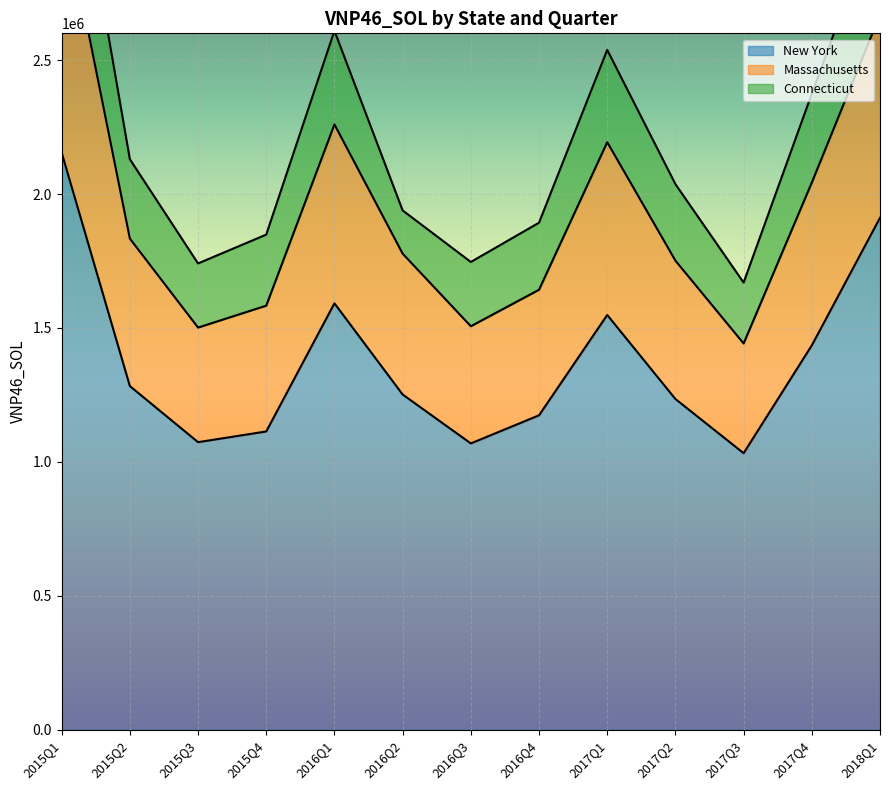

Count the number of categories in the chart.

13